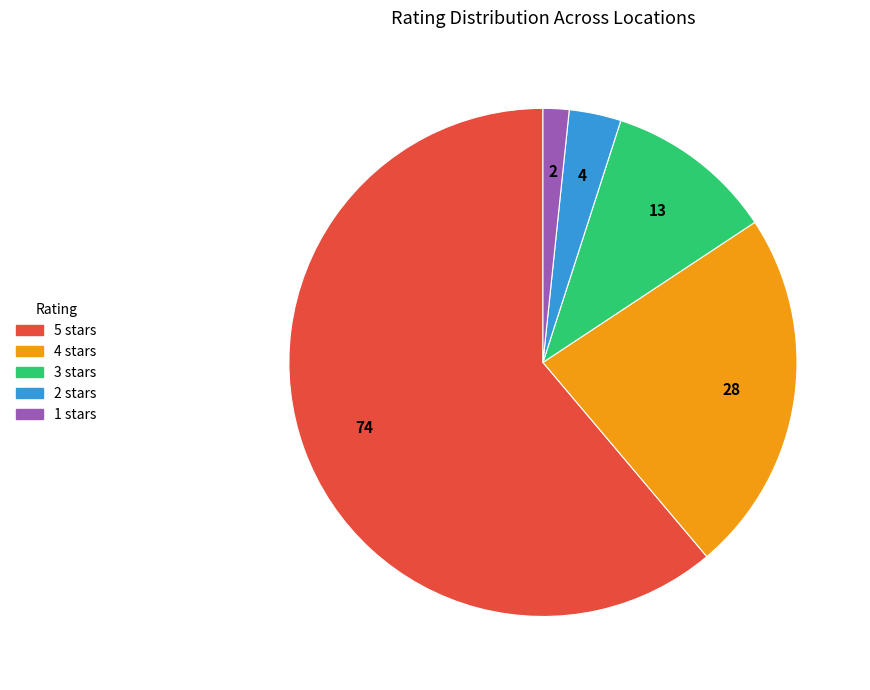

Is the sum of 2 stars and 5 stars greater than half?

Yes